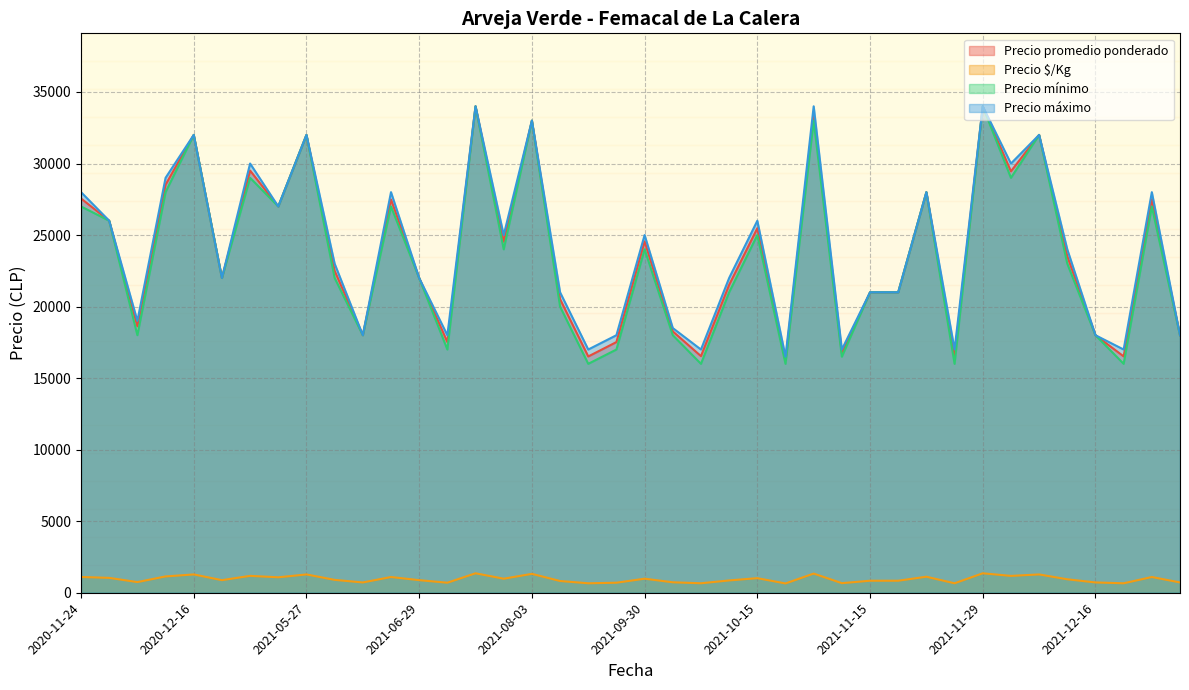

At which label is Precio promedio ponderado closest to 25125?

2021-10-15